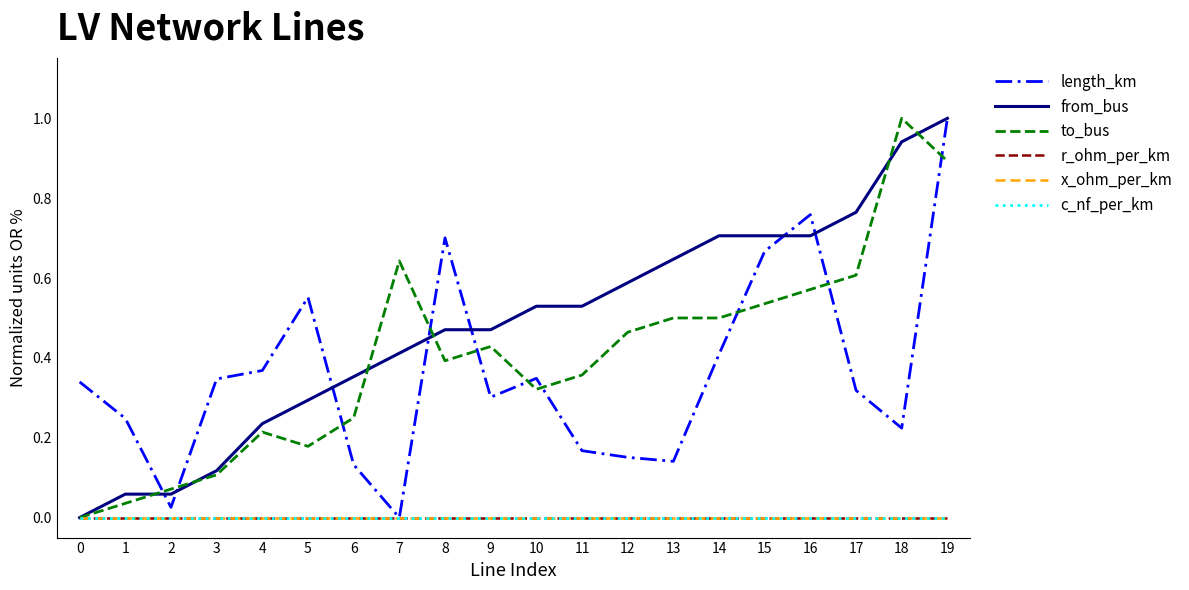

Is this an area chart (filled region under the line)?

No